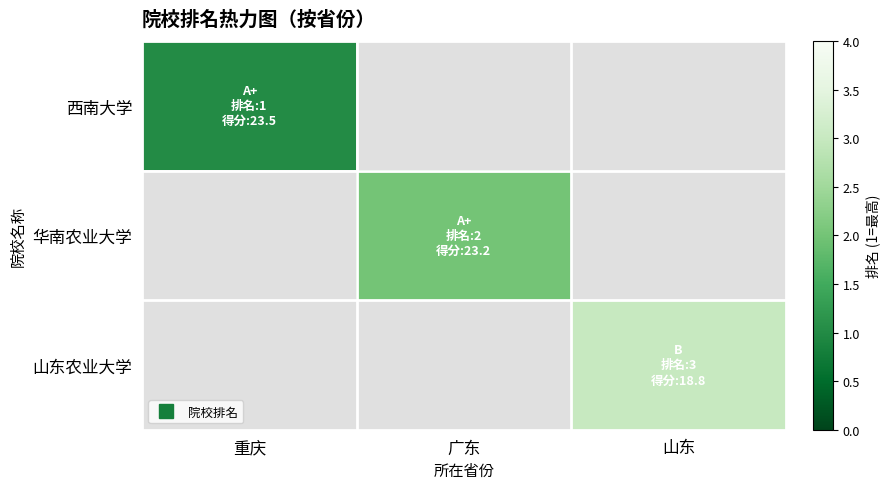

Which category has the lowest value across all series?

重庆